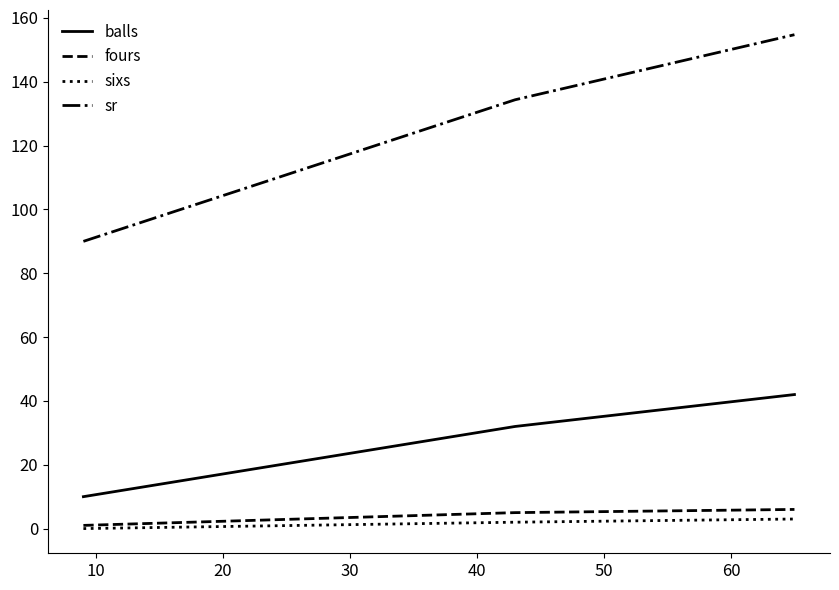

Which series has the largest range (max minus min)?

sr